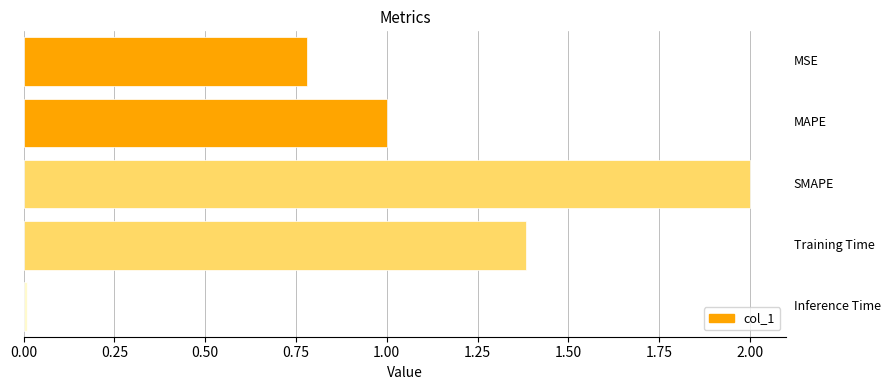

What is the value of the 3rd bar from the top?

2.0